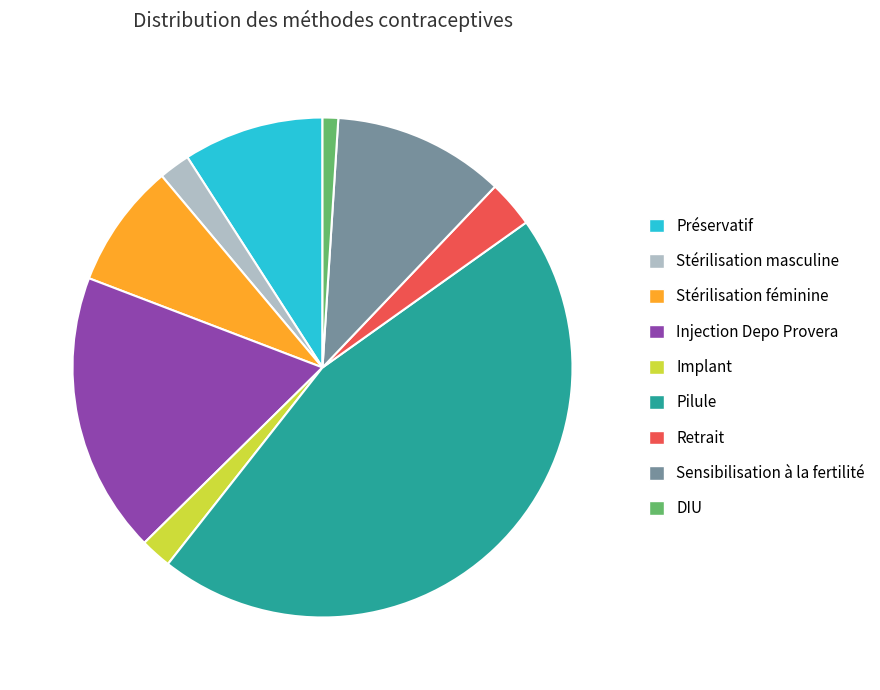

How many segments does this pie chart have?

9